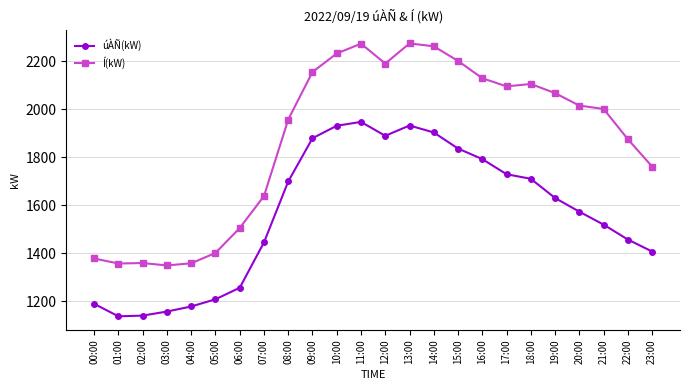

True or false: úÀÑ(kW) has a value of 1890 at 12:00.

True